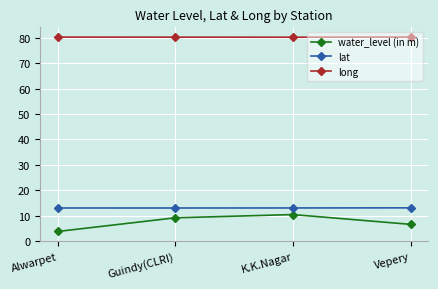

What is the difference between the second highest and minimum values in the water_level (in m) series?

5.4